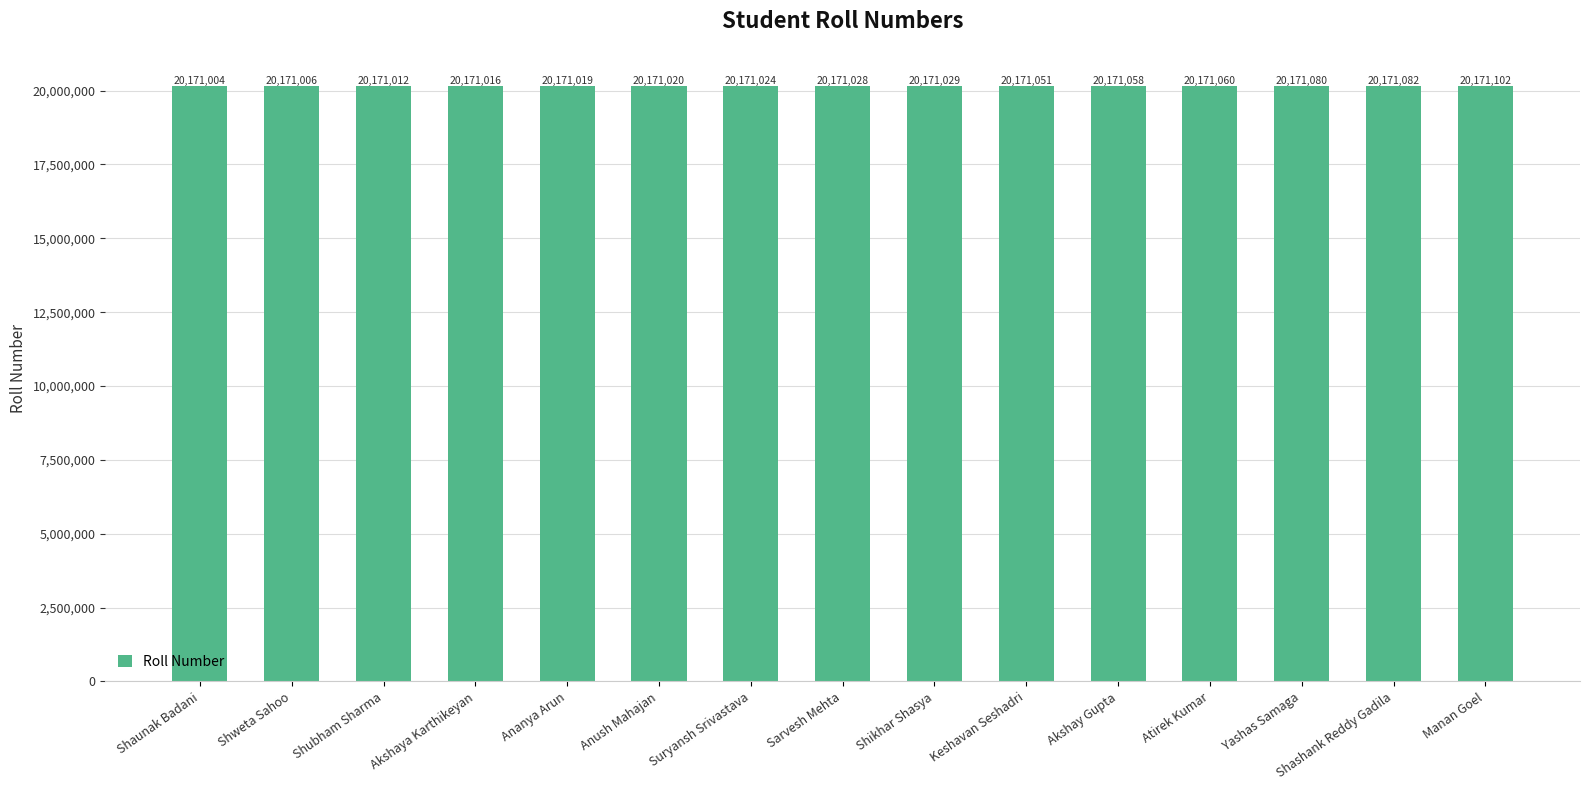

Count the number of data series in this chart.

1